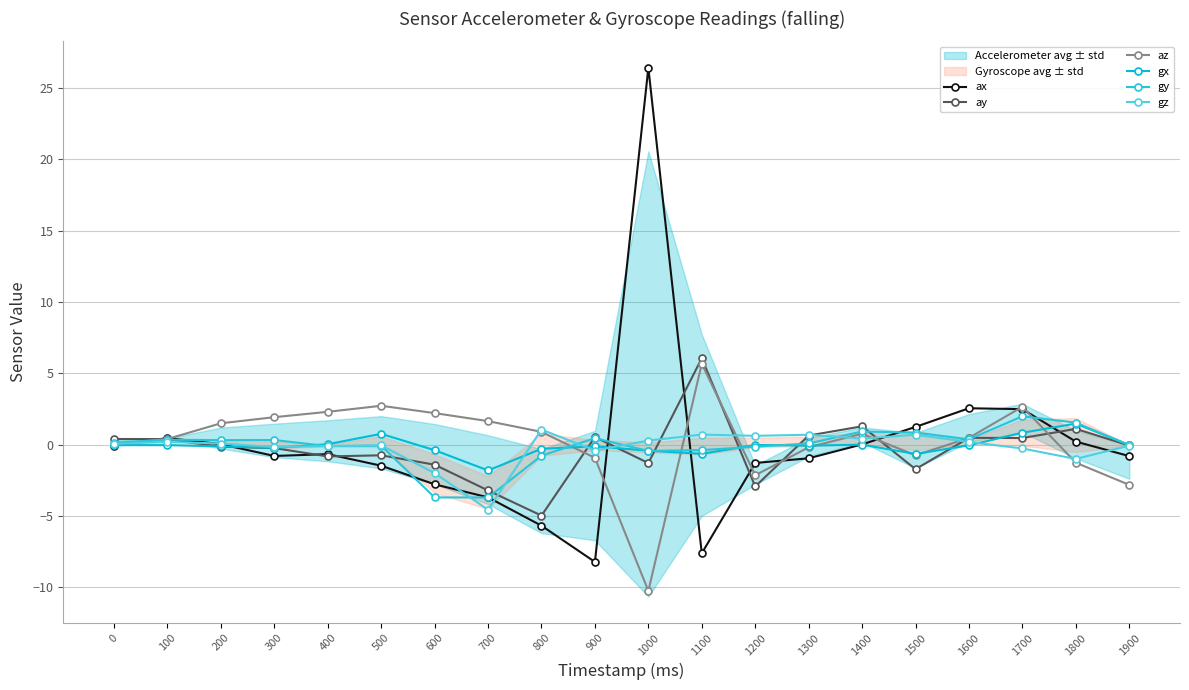

What is the value of the gy point at the 5th from the left?

-0.1